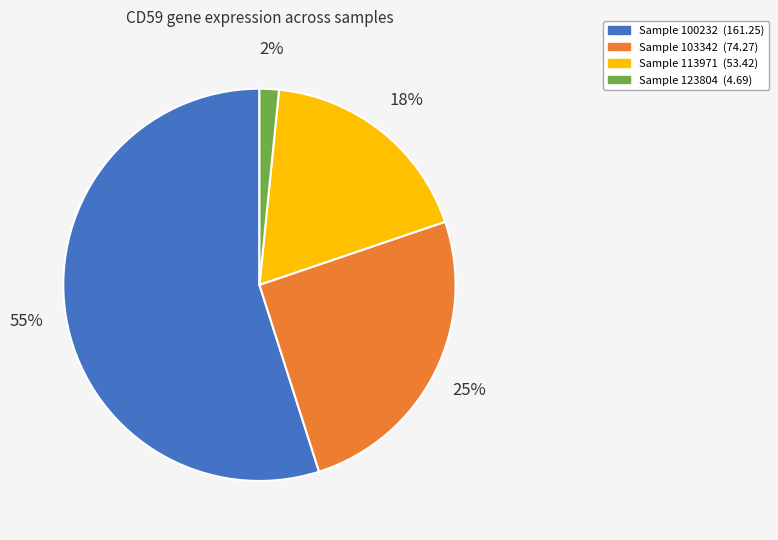

Is there any slice that represents more than half of the pie?

Yes